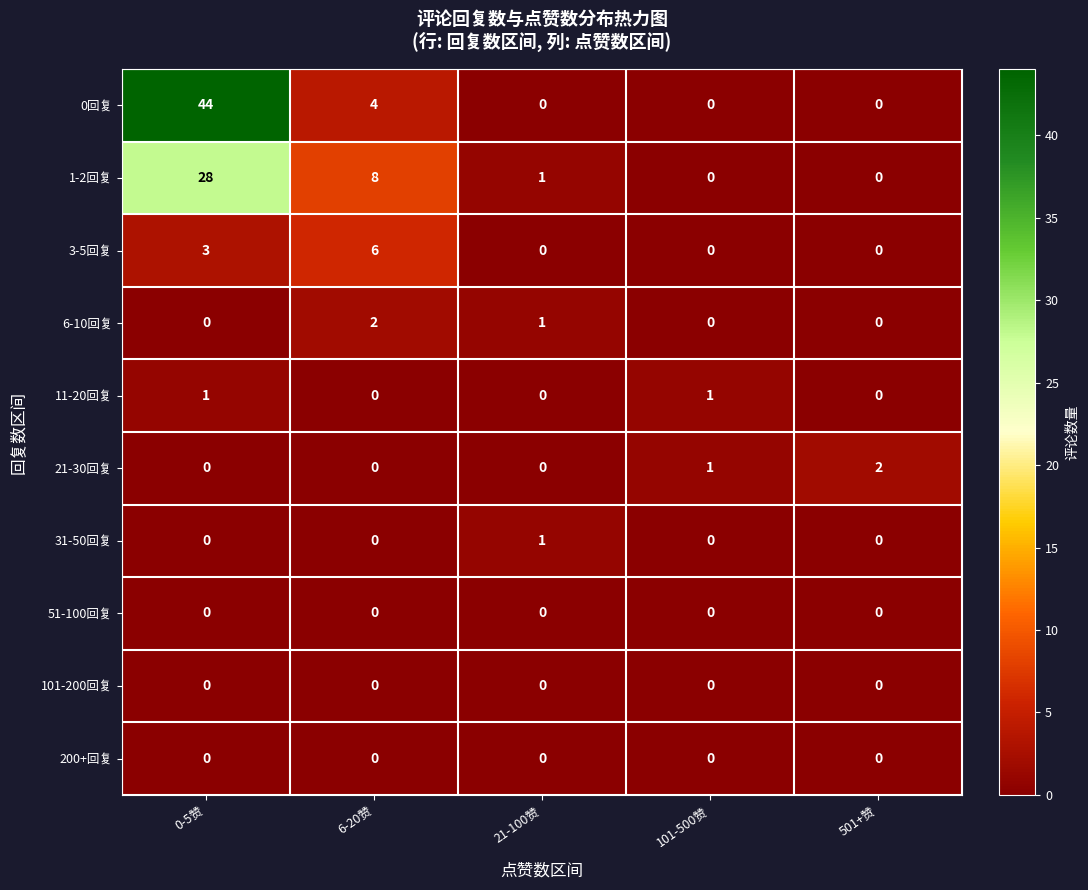

What is the sum of the 0回复 values at 6-20赞 and 501+赞?

4